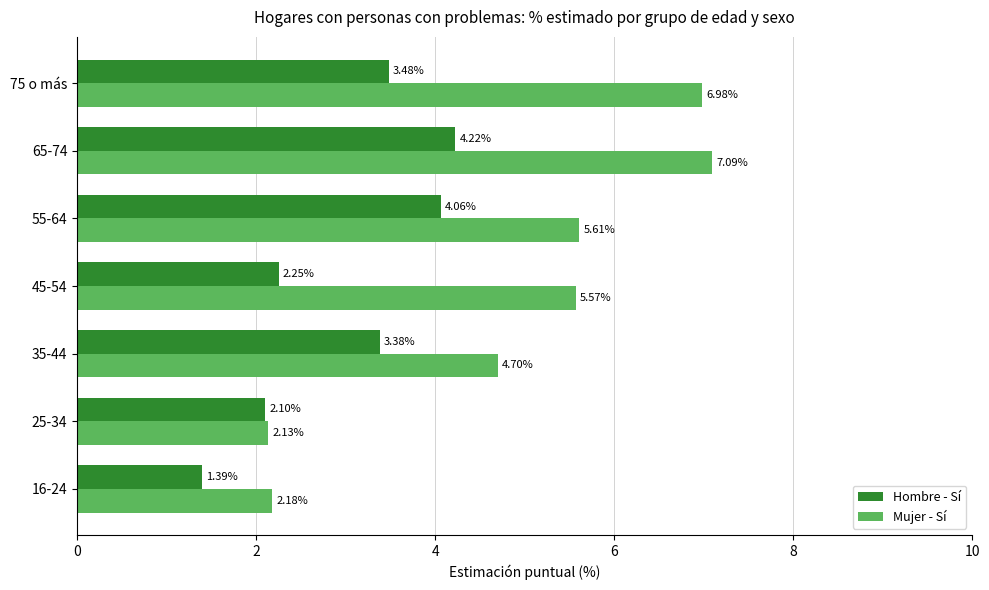

List the series in order of their peak value, highest first.

Mujer - Sí, Hombre - Sí